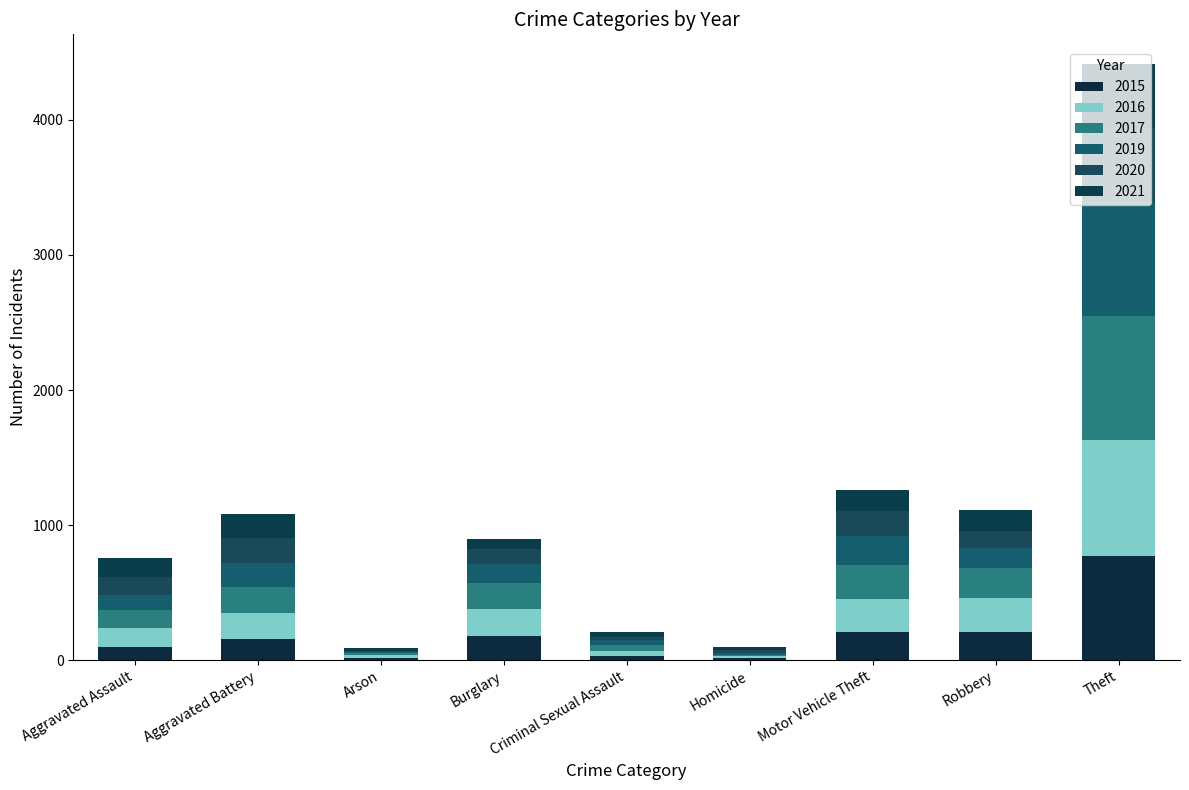

How many categories are shown in the chart?

9